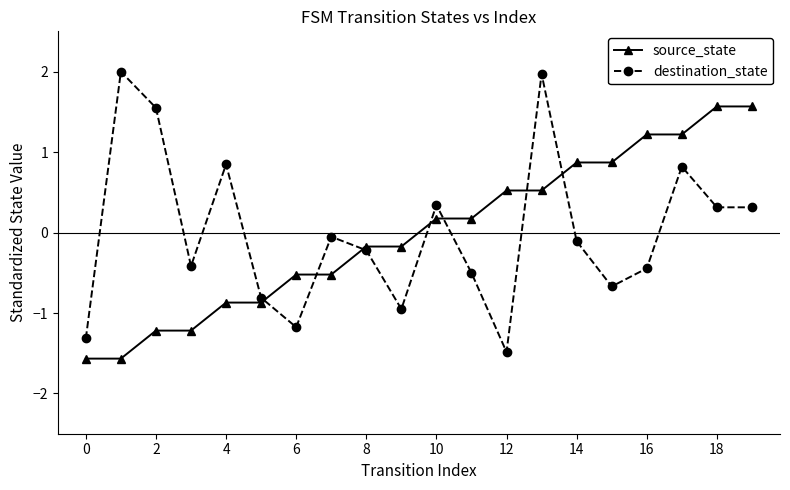

At how many categories does at least one series exceed 0?

13